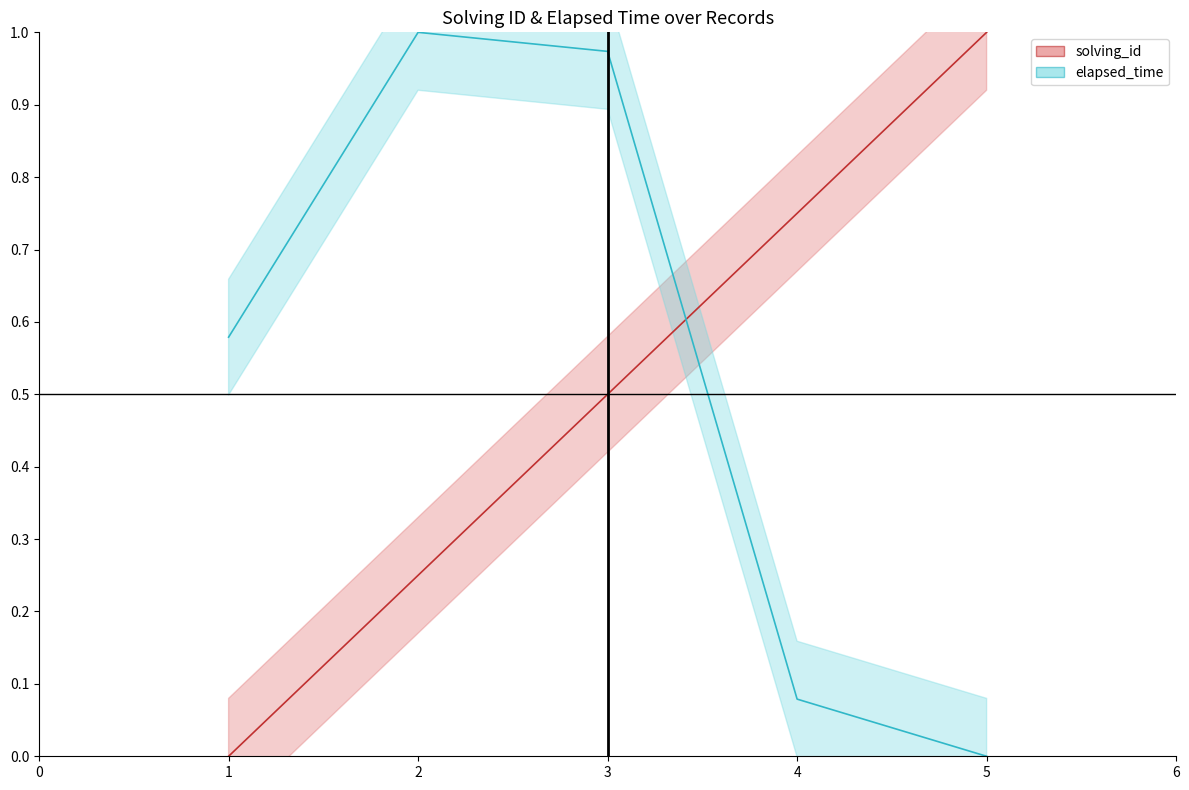

Between 2 and 5, which is larger?

5